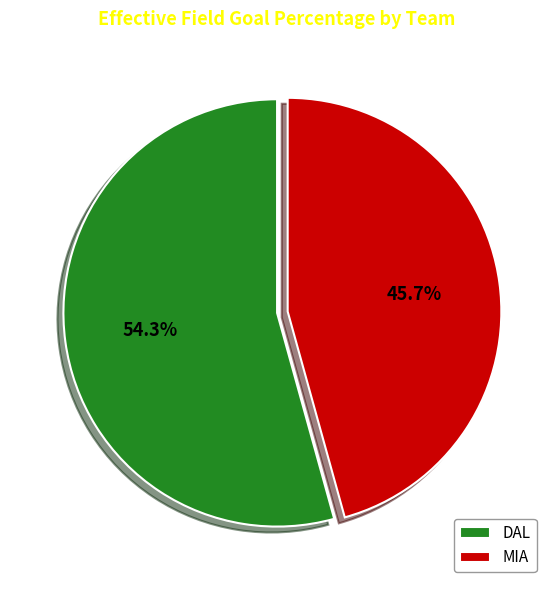

Is the sum of MIA and DAL greater than half?

Yes